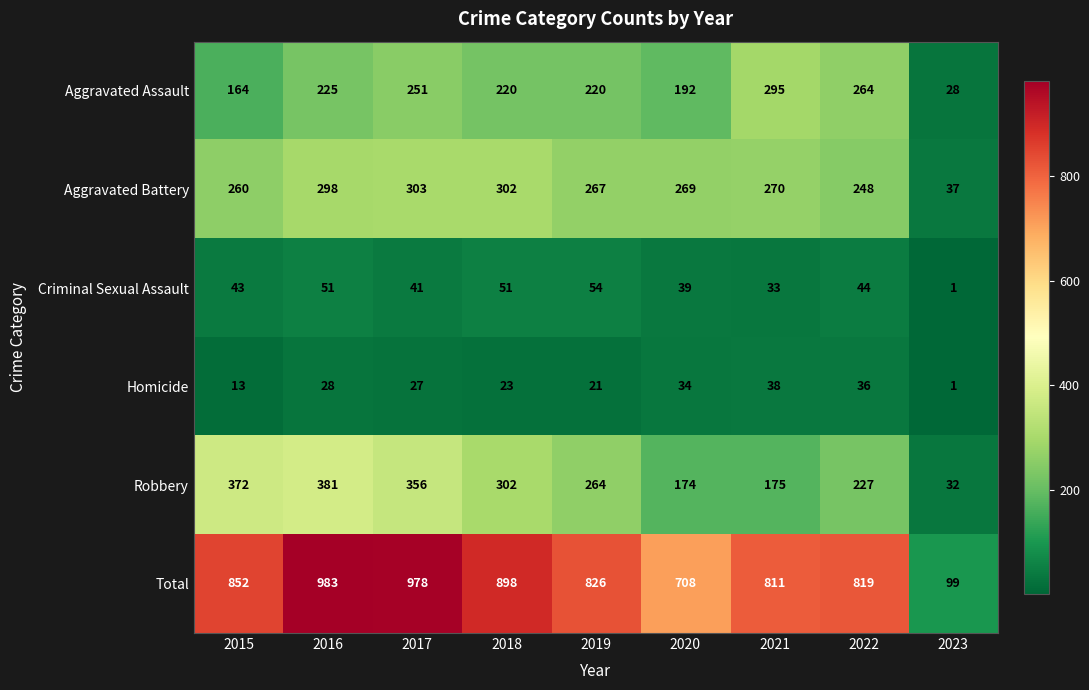

At which category is the sum across all series the highest?

2016